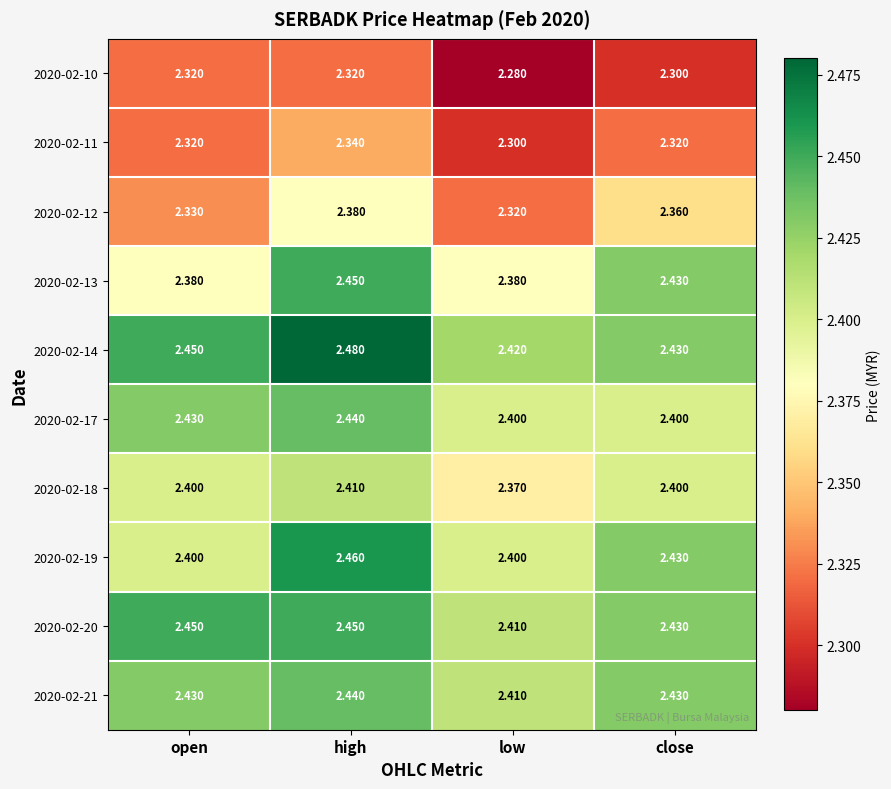

At which label is 2020-02-10 closest to 2?

low